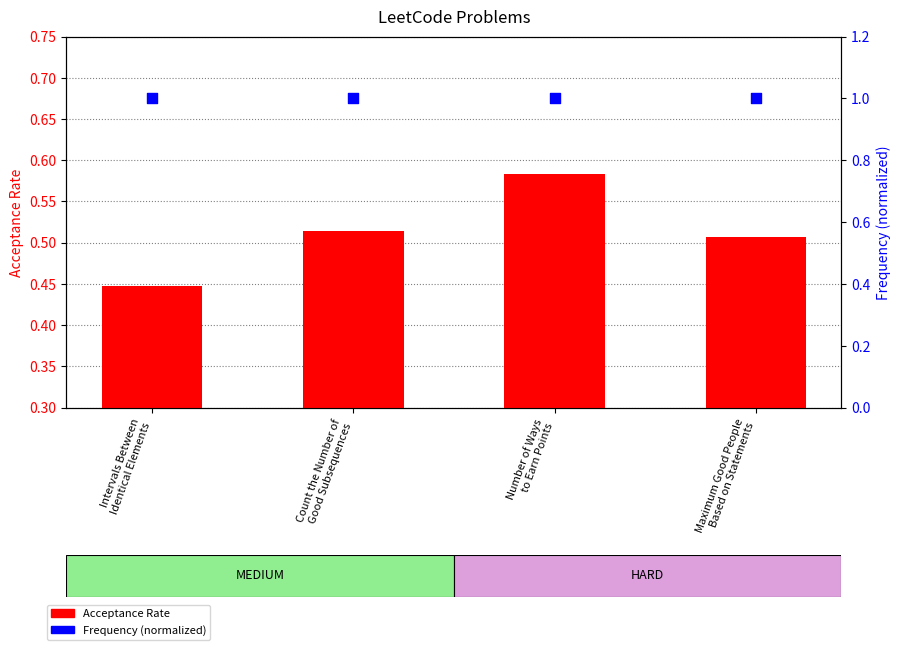

What is the total value across all series at Number of Ways
to Earn Points?

1.6